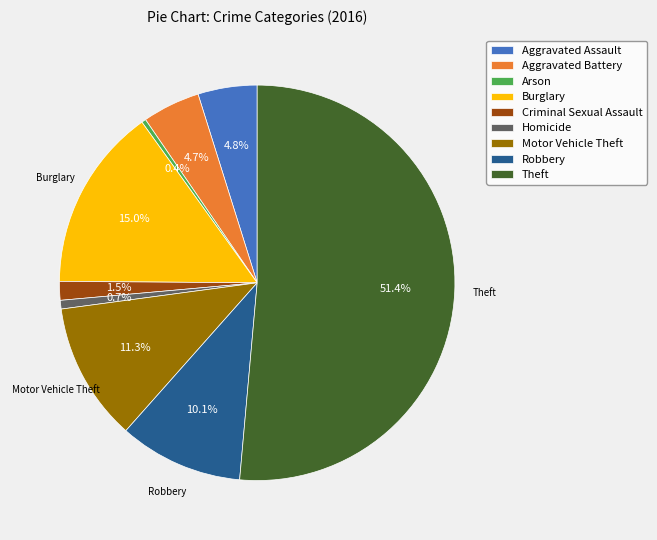

Is there any slice that represents more than half of the pie?

Yes